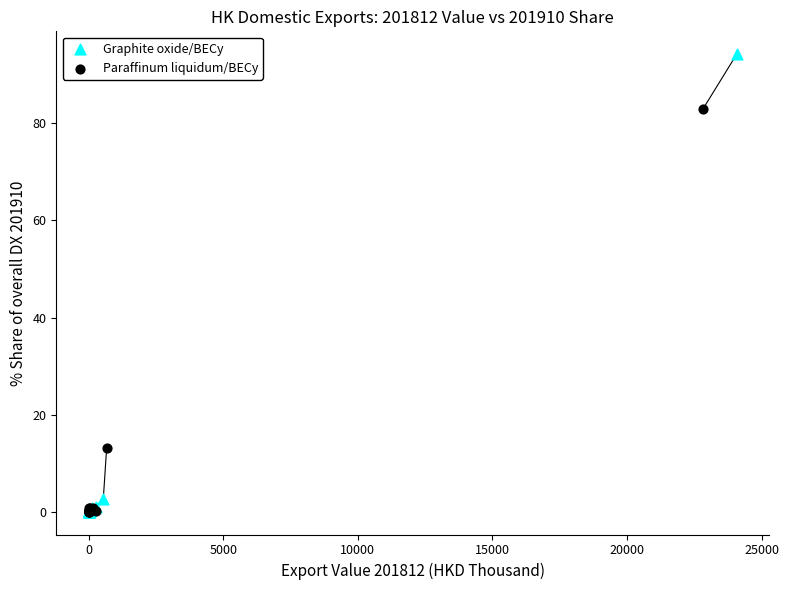

Which series has the widest spread of Y values?

Graphite oxide/BECy